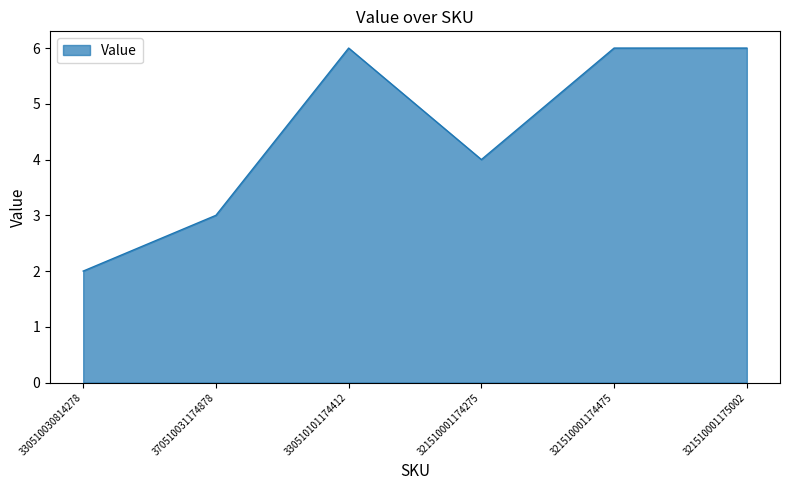

What is the greatest value displayed?

6